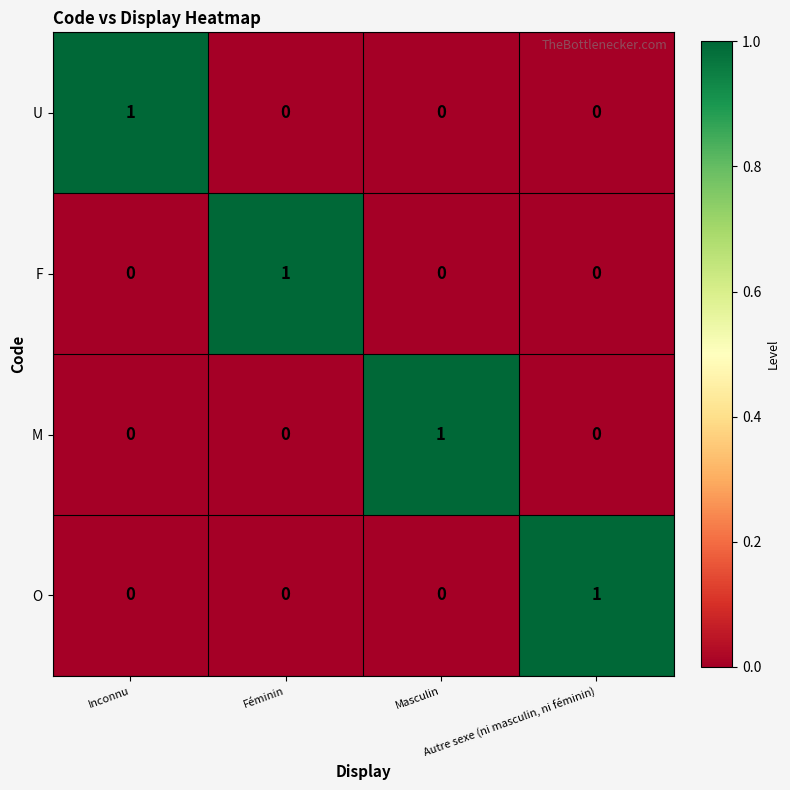

Count the number of categories in the chart.

4